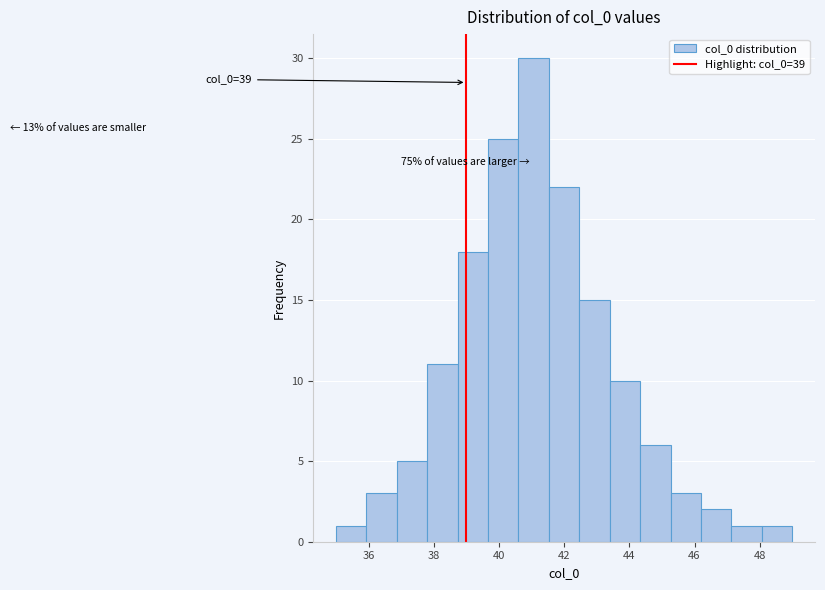

Over which range of the x-axis is the bar tallest?

40.6 to 41.6